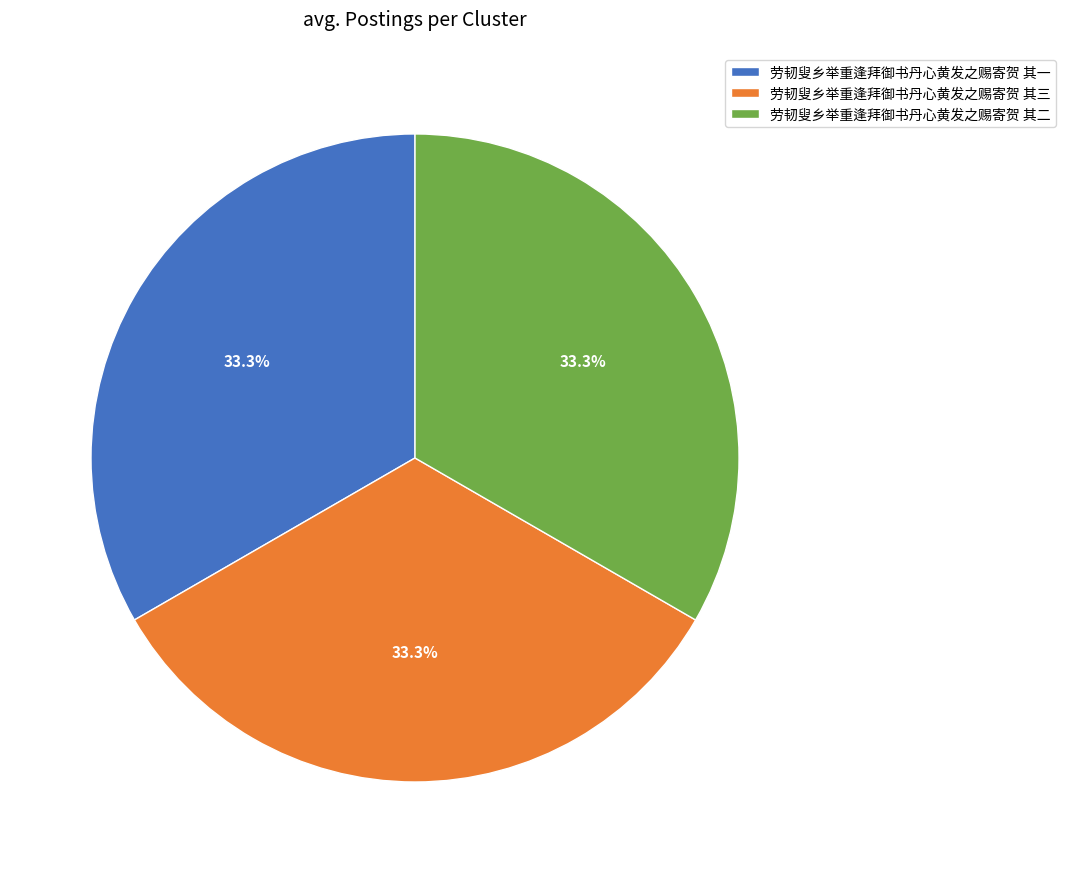

What is the ratio of the value at 劳韧叟乡举重逢拜御书丹心黄发之赐寄贺 其一 to the value at 劳韧叟乡举重逢拜御书丹心黄发之赐寄贺 其三?

1.0